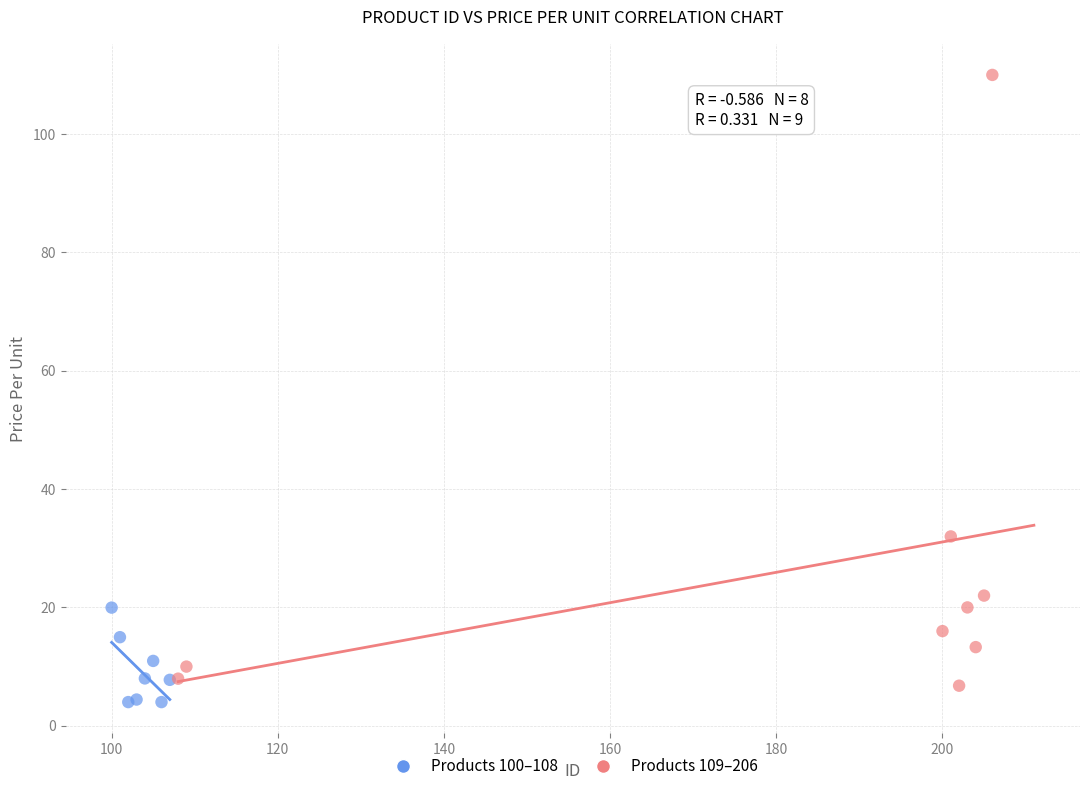

Which series contains the lowest Y value?

Products 100–108